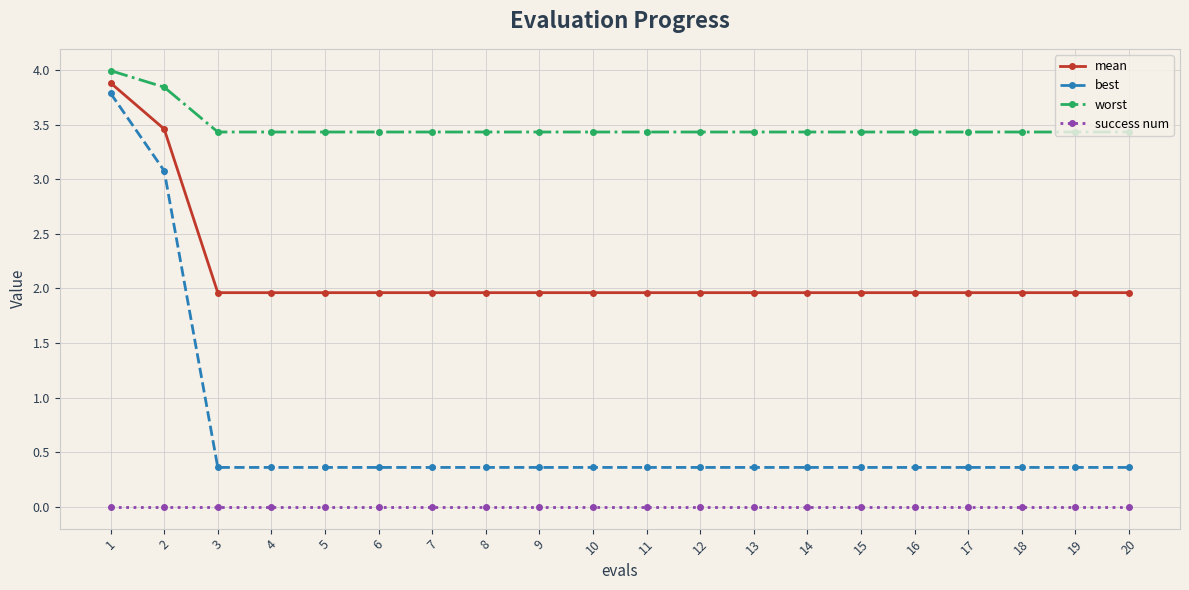

Which series has the largest range (max minus min)?

best